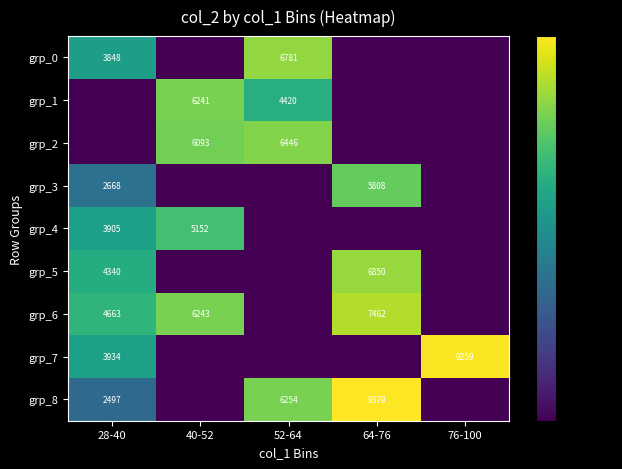

The grp_7 series shows 5710.8 at 28-40. True or false?

False